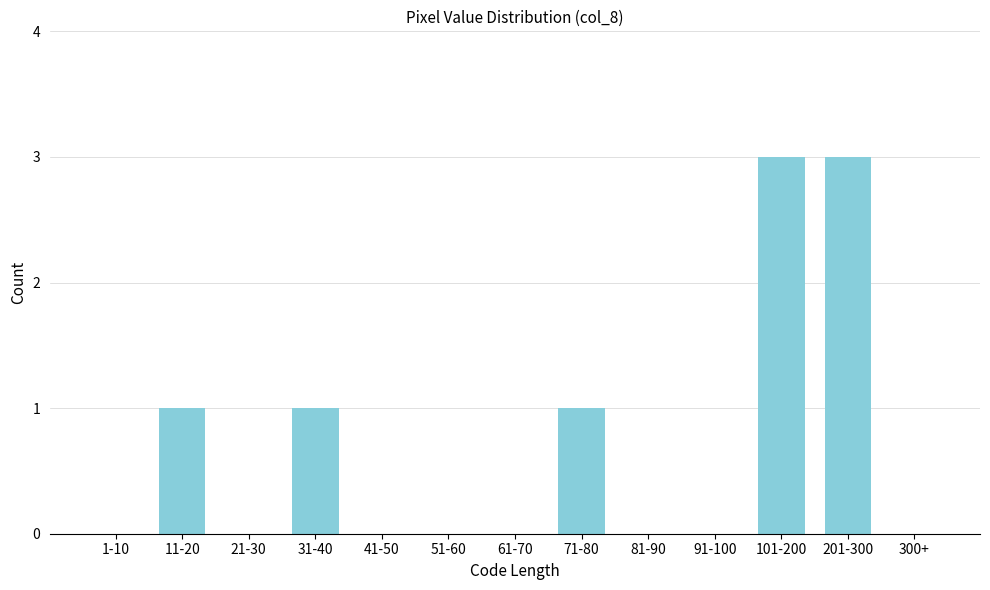

Reading left to right, transcribe all the data shown in this chart.

1-10=0	11-20=1	21-30=0	31-40=1	41-50=0	51-60=0	61-70=0	71-80=1	81-90=0	91-100=0	101-200=3	201-300=3	300+=0